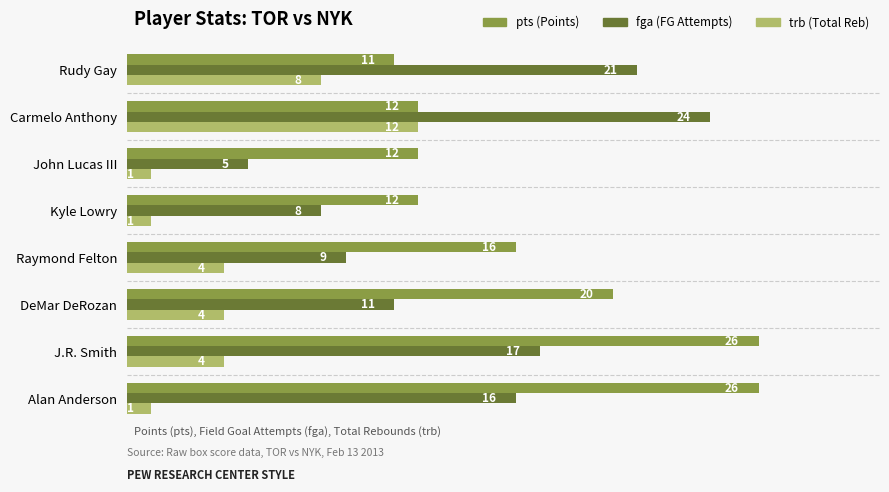

At which category is the sum across all series the highest?

Carmelo Anthony